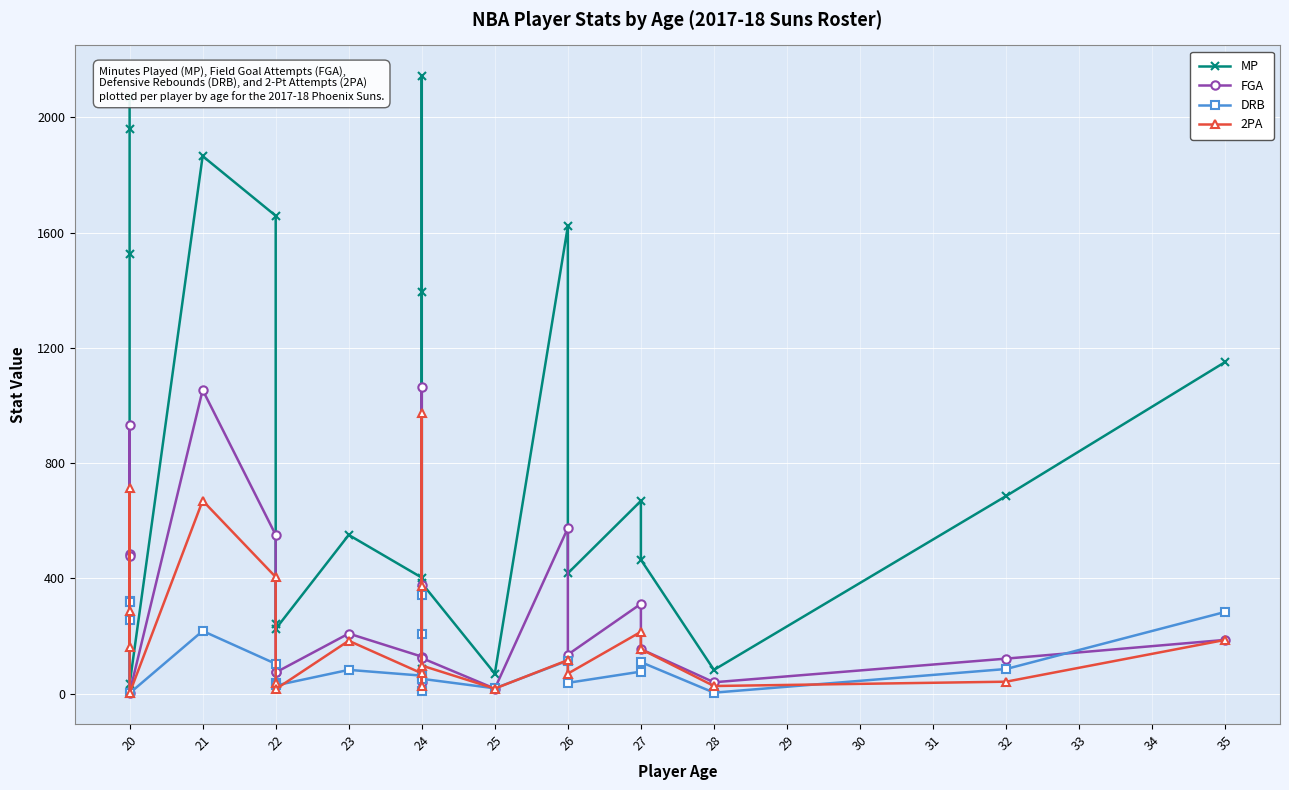

What is the value of the DRB point at the 7th from the left?

37